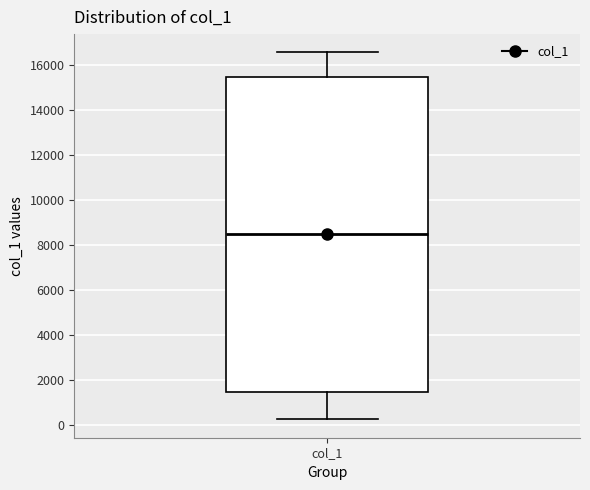

Read this box plot against the y-axis: the position of the median line, the range covered by the box, and the ends of both whiskers. The values are not printed on the chart, so give them approximately, as read against the axis.

median 8600, box 1400 to 15400, whiskers 200 to 16600